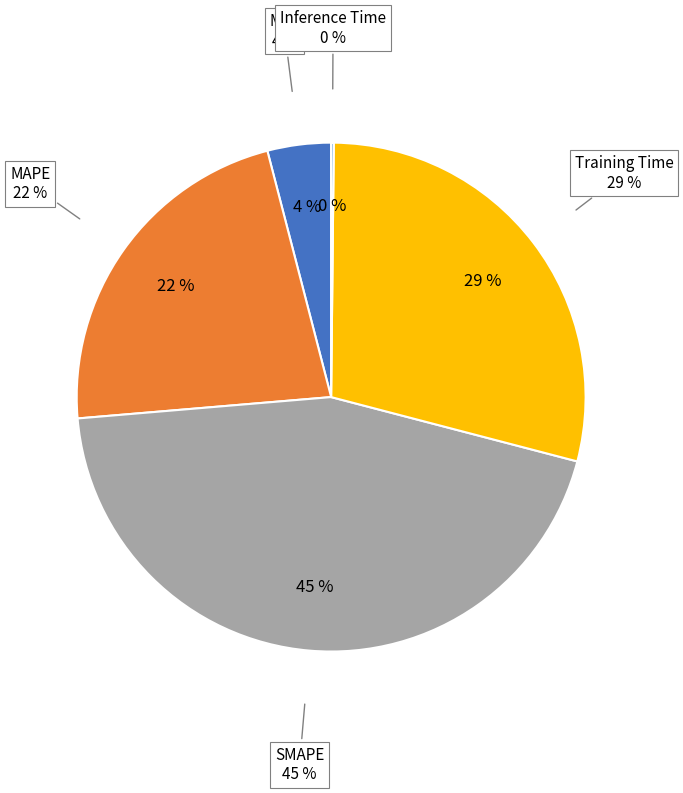

To the nearest percent, what portion does Training Time represent?

29%